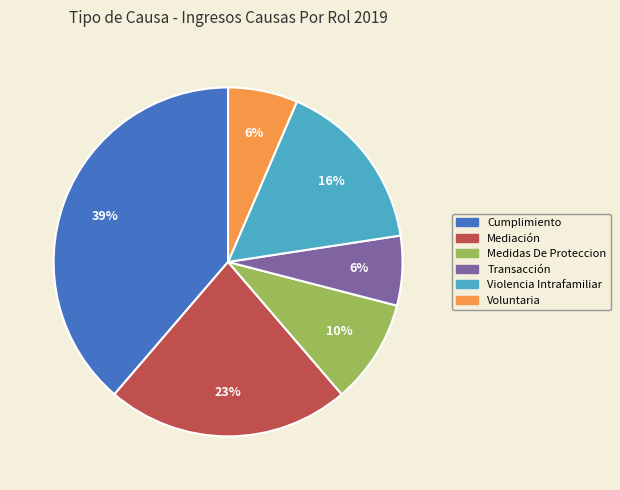

What is the largest slice in the pie chart?

Cumplimiento